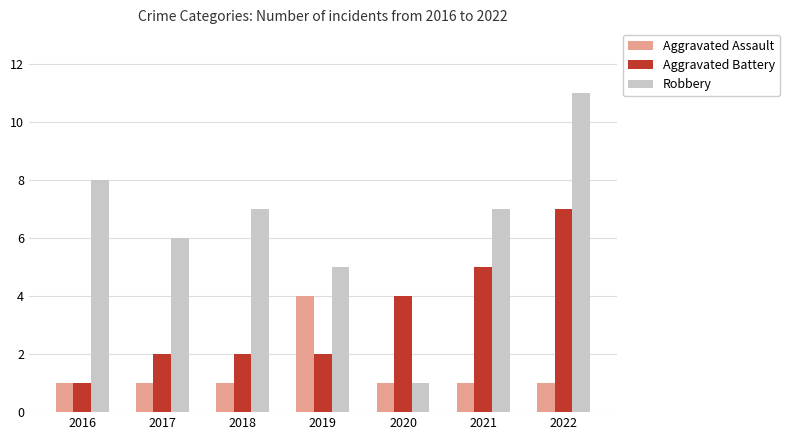

Which label corresponds to the largest value in the chart?

2022